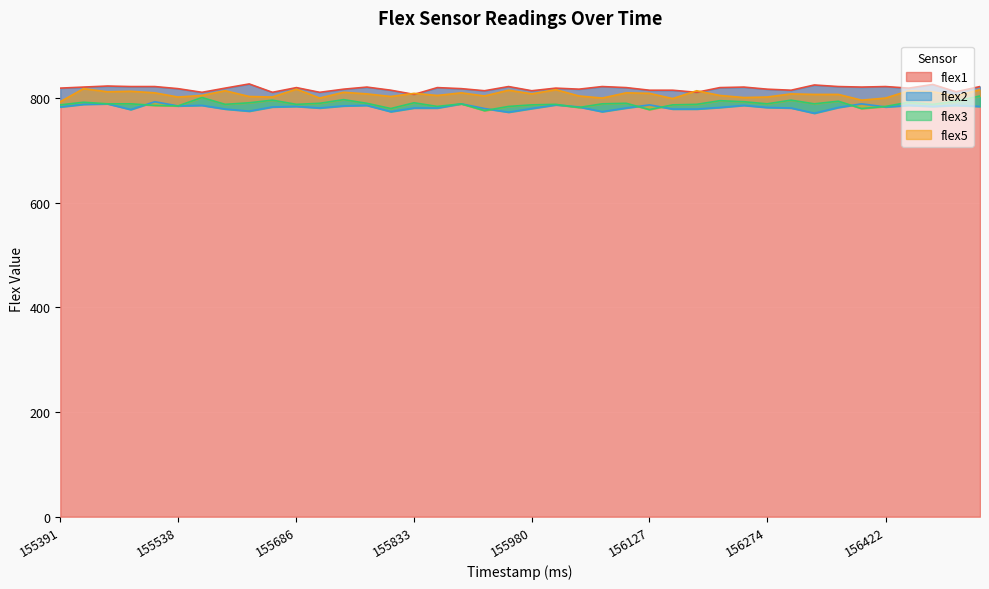

Is the value of flex3 at 156127 greater than the value of flex1 at 156068?

No